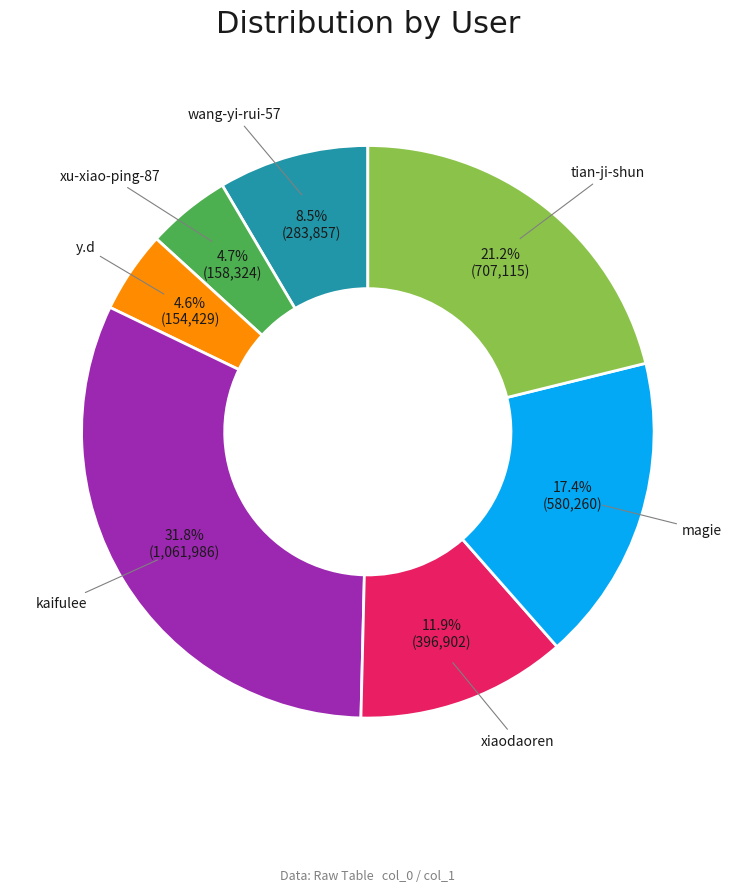

Is there any slice that represents more than half of the pie?

No